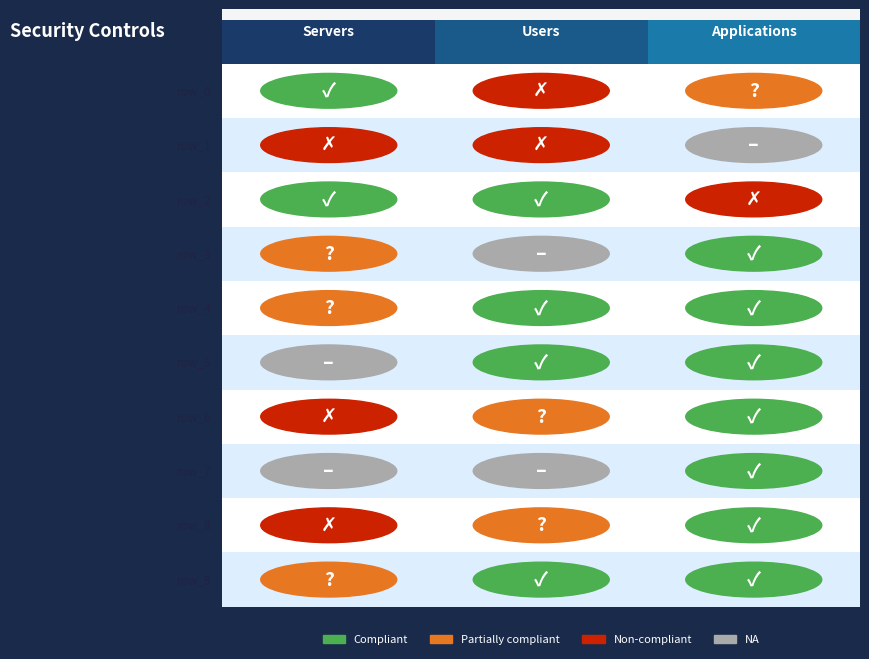

What value does the row_8 series have at 0?

1.0